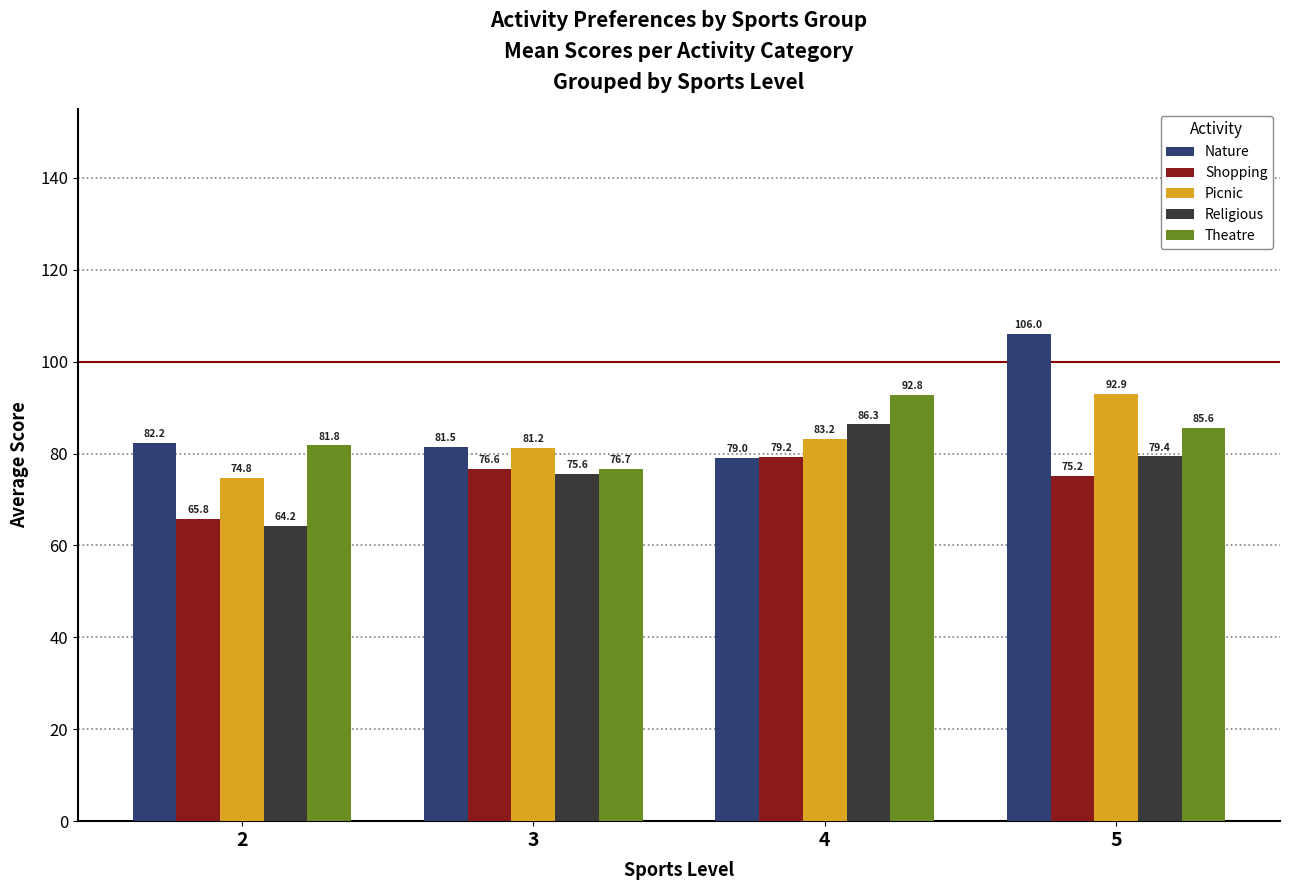

What is the difference between the highest and lowest values at 4?

13.8